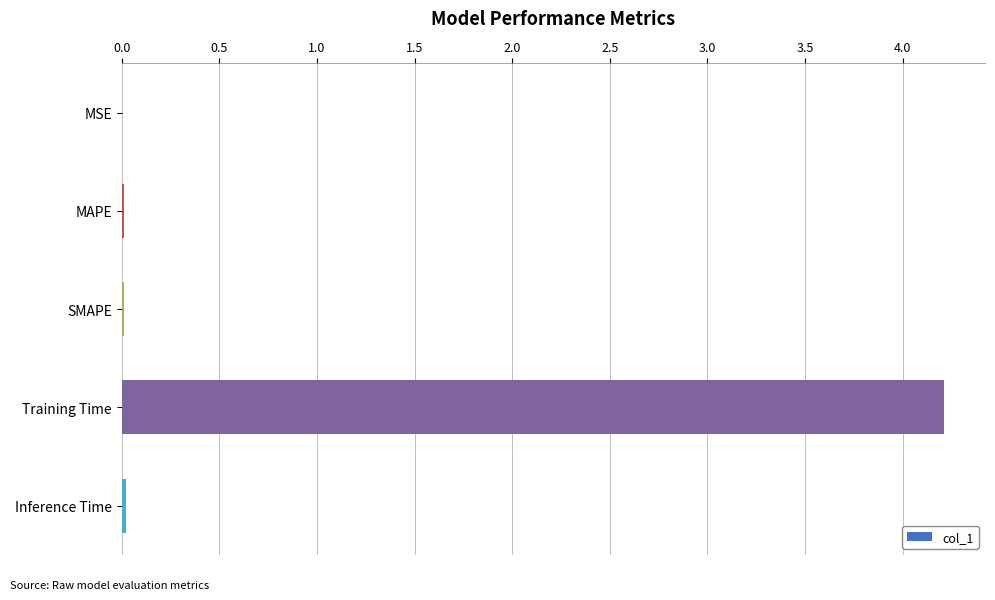

Which label corresponds to the largest value in the chart?

Training Time